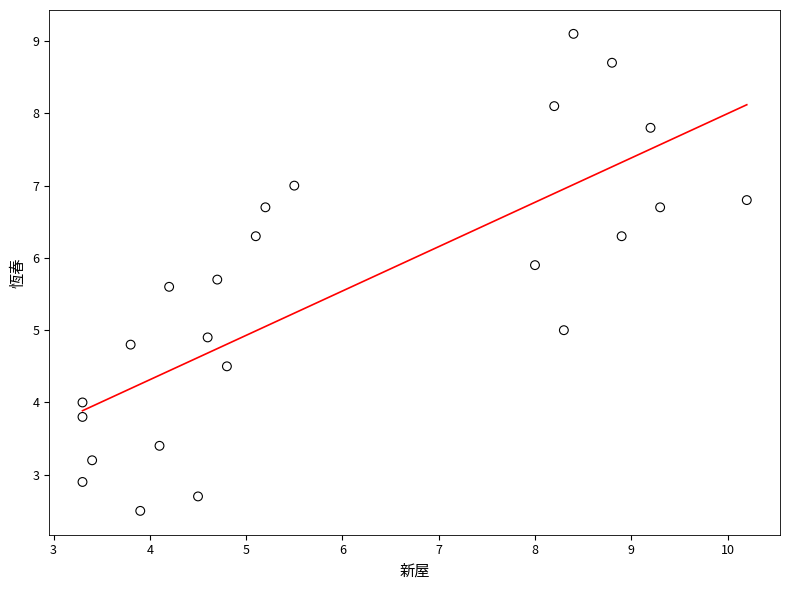

What is the range of Y values (max minus min)?

6.6